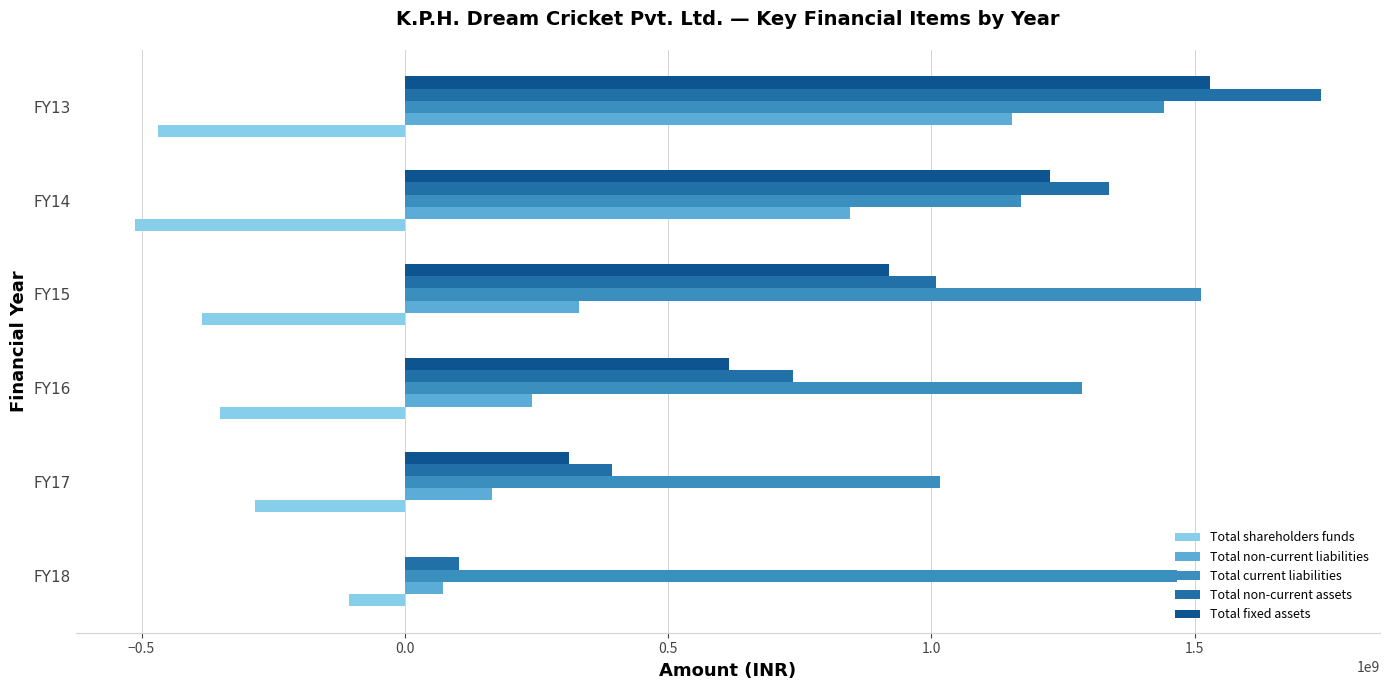

Which series has the widest spread of values?

Total non-current assets